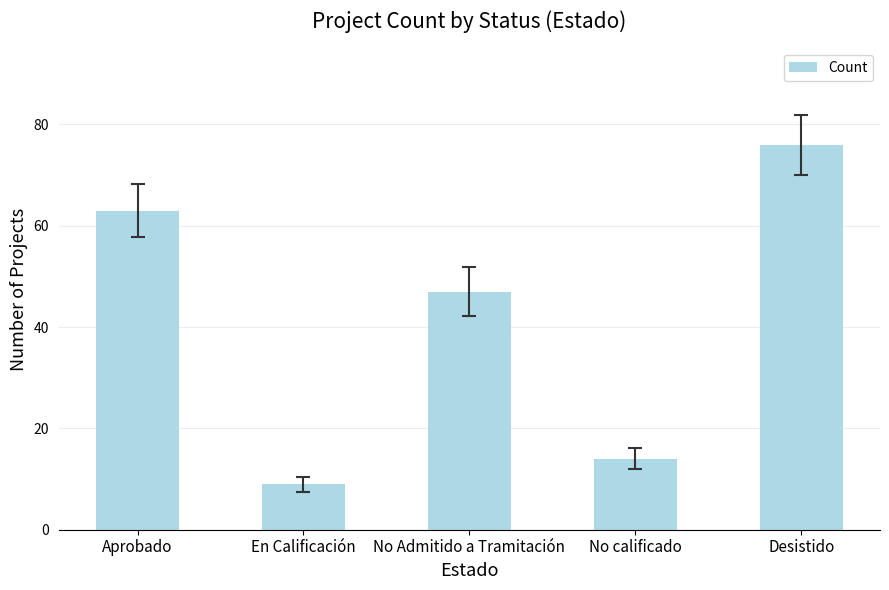

What is the label of the 3rd bar from the right?

No Admitido a Tramitación